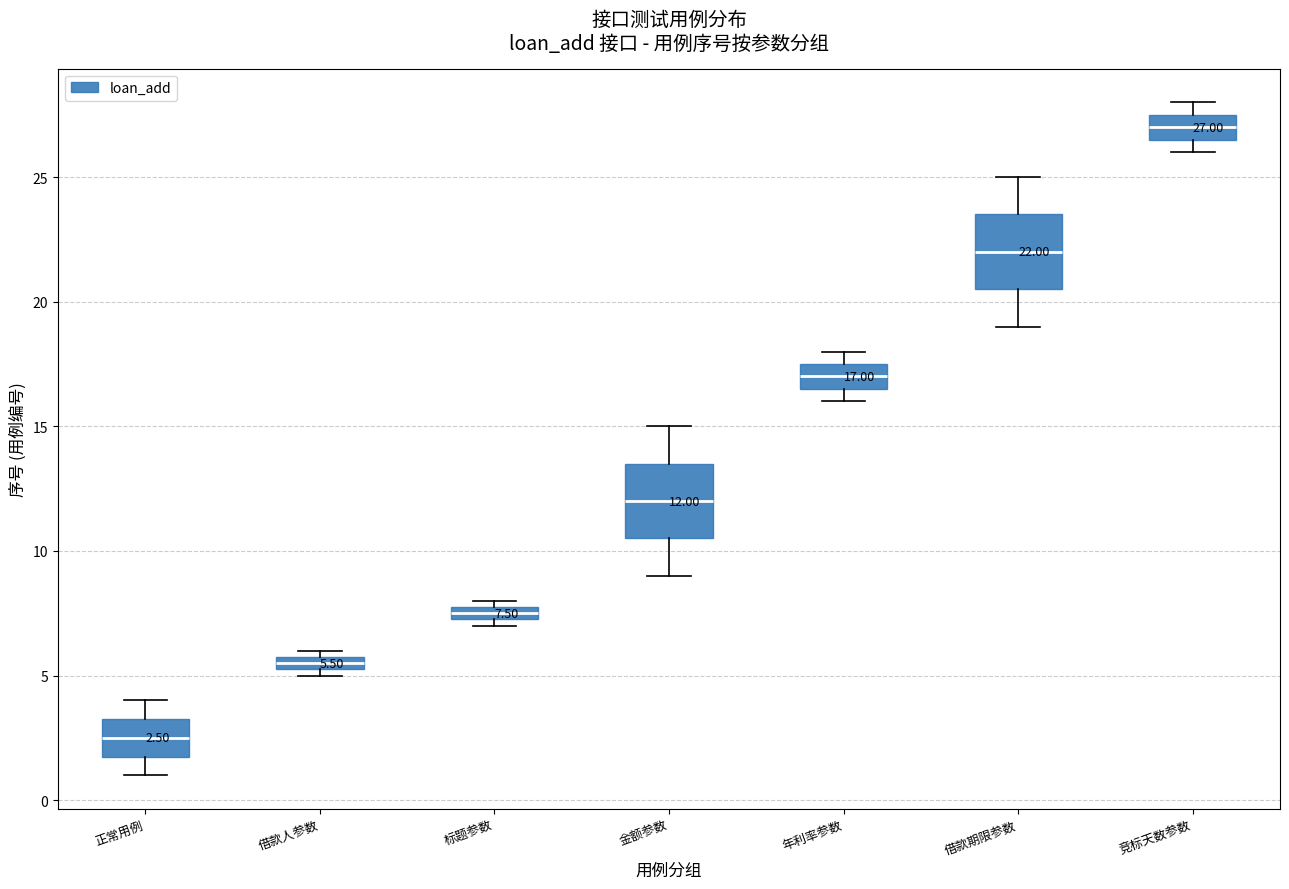

Which box's median line is the highest?

竞标天数参数